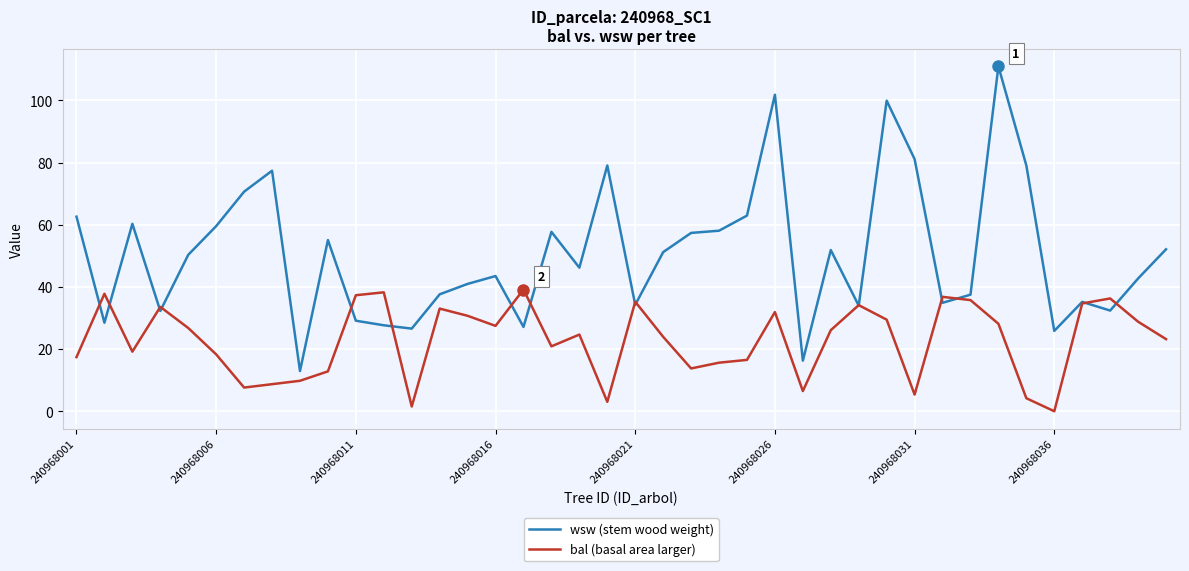

Rank the series by their maximum value, from highest to lowest.

wsw (stem wood weight), bal (basal area larger)